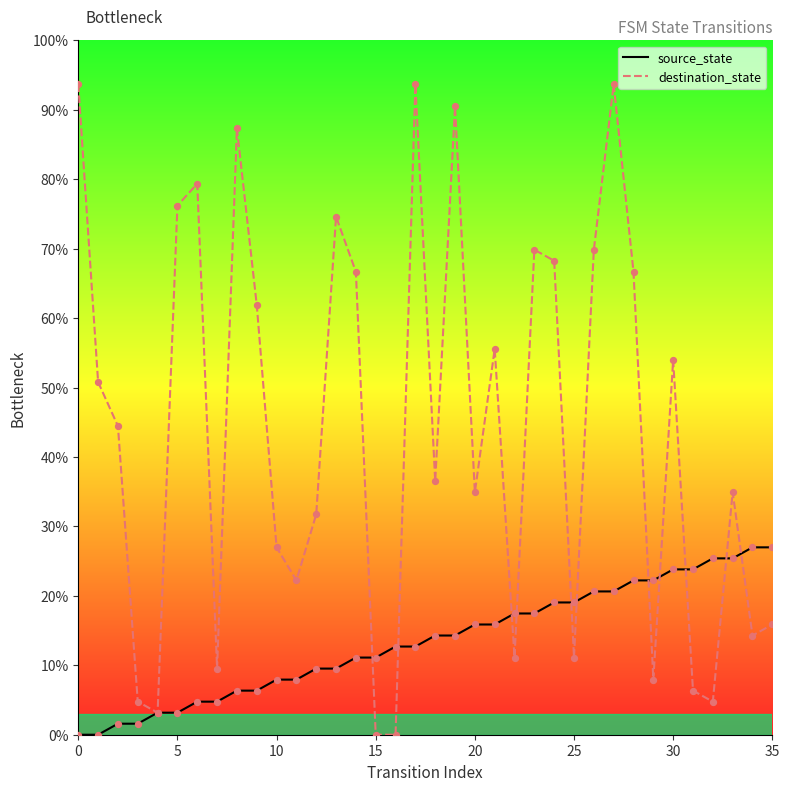

Which series reaches the minimum Y coordinate?

source_state